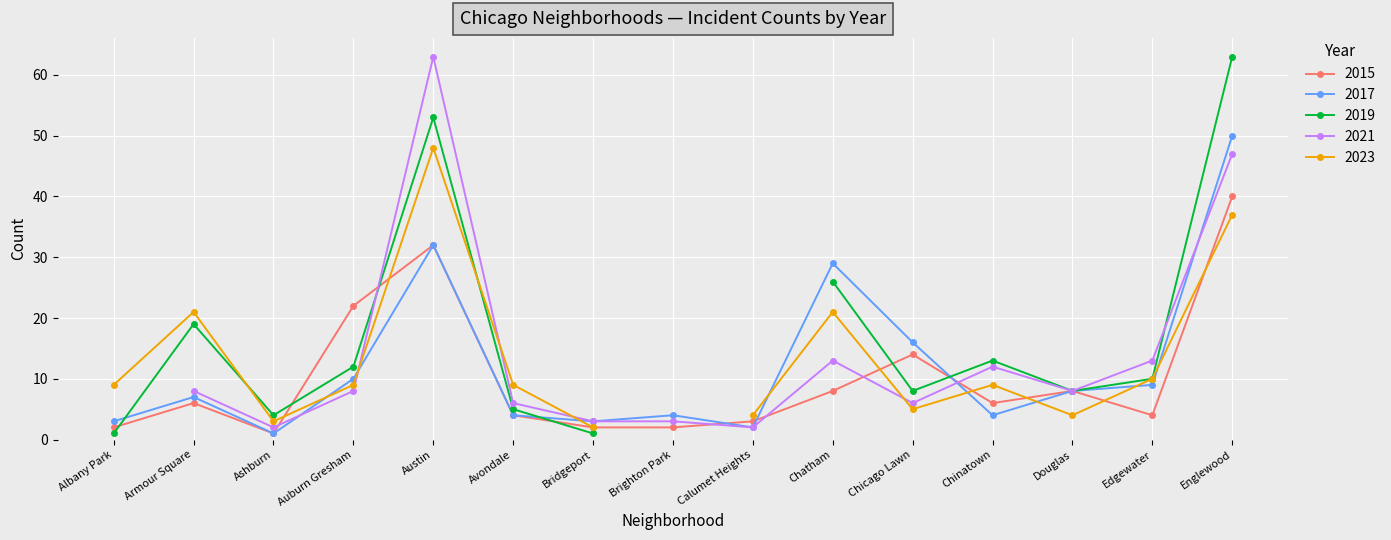

What is the sum of all 2017 values?

182